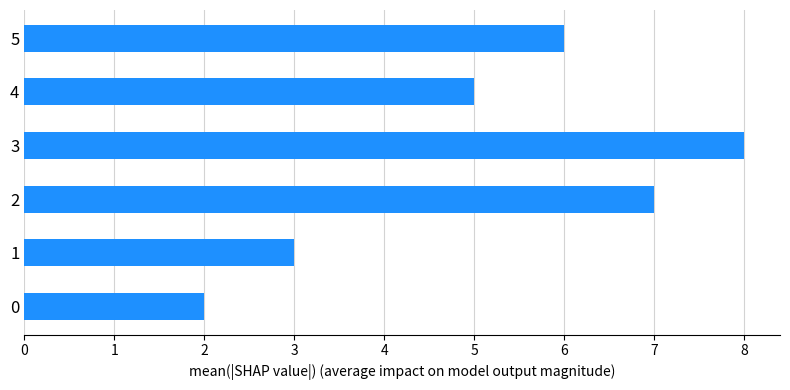

What is the change in value from 0 to 5?

+4